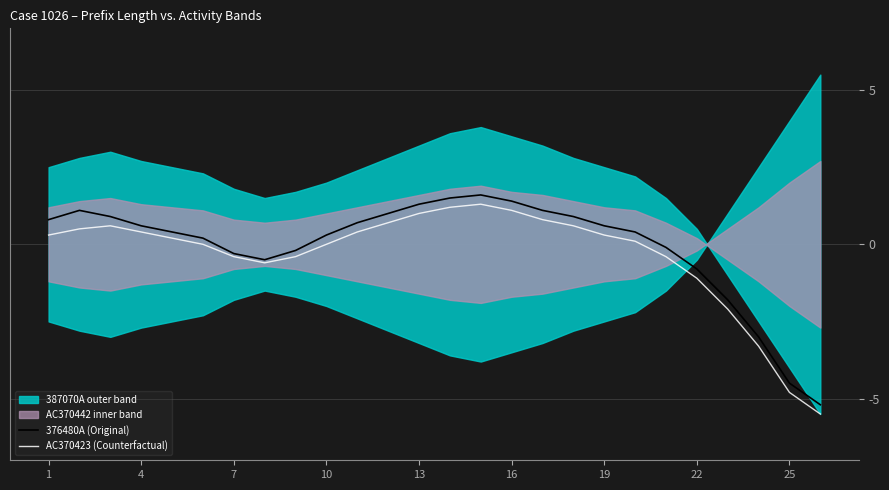

List the series in order of their overall mean, lowest first.

AC370423 (Counterfactual), 376480A (Original)